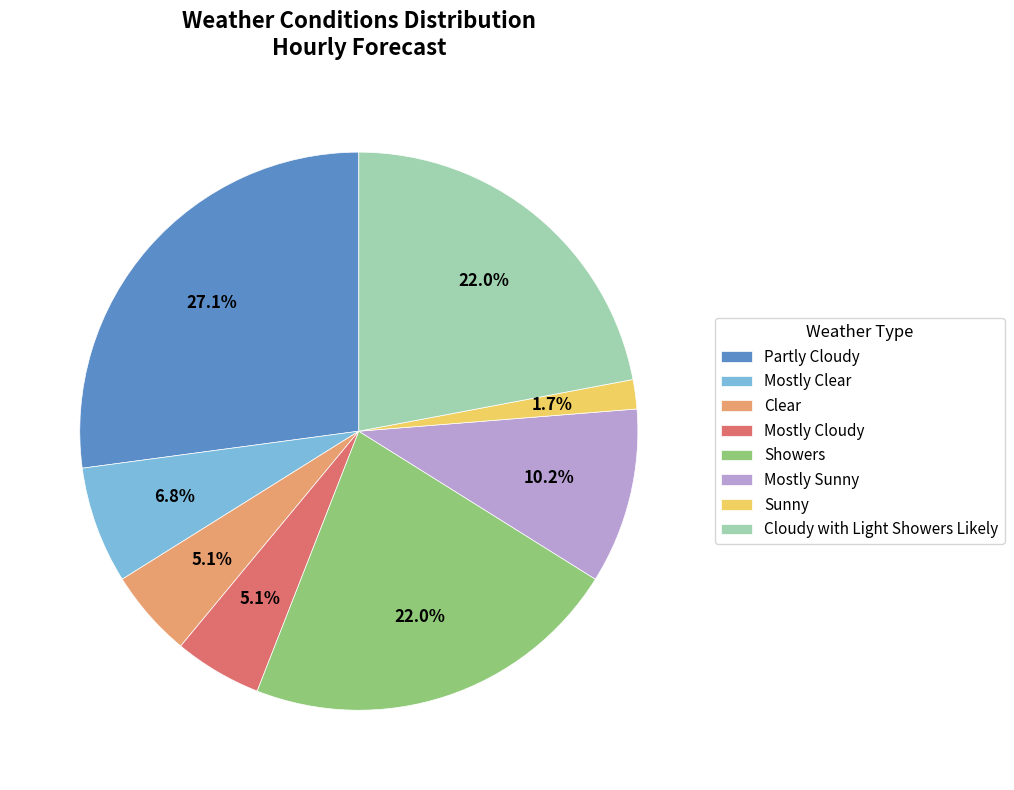

True or false: Cloudy with Light Showers Likely accounts for 22% of the total.

True